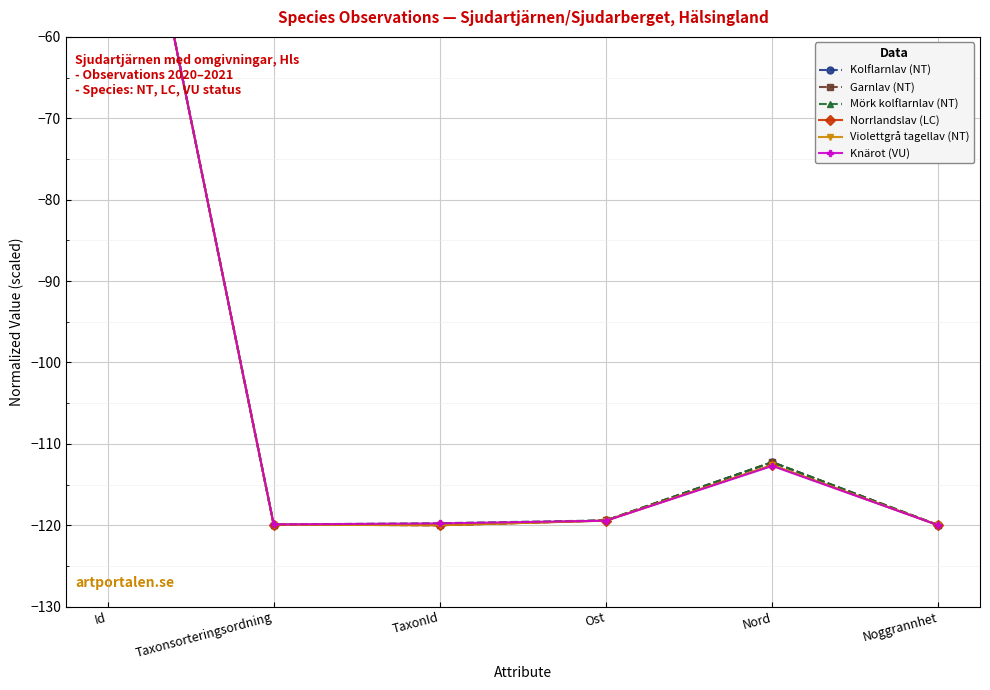

What is the label of the 3rd point from the right?

Ost